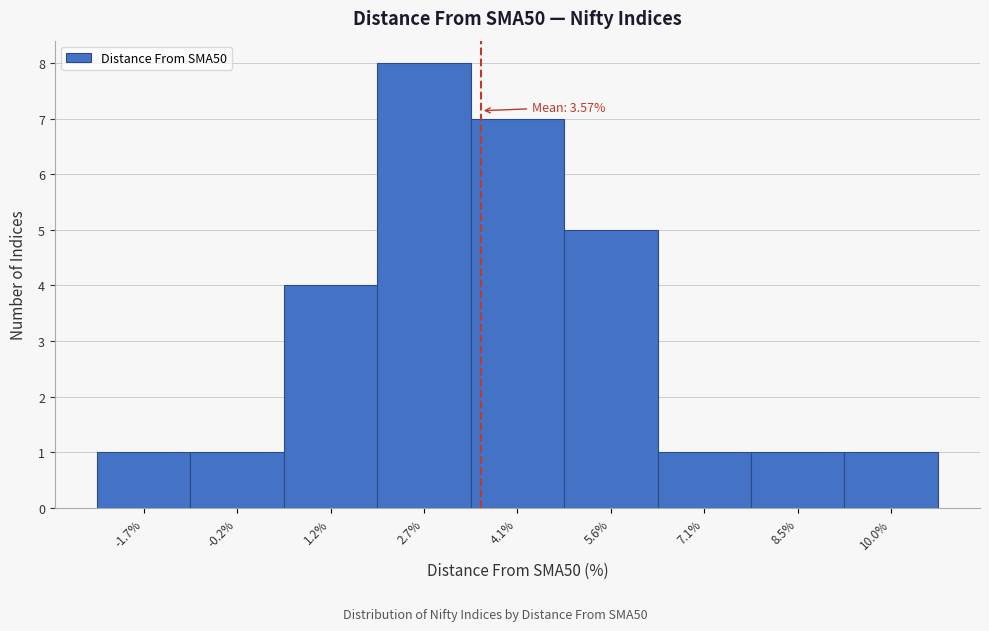

Over which range of the x-axis is the bar tallest?

2.0 to 3.4